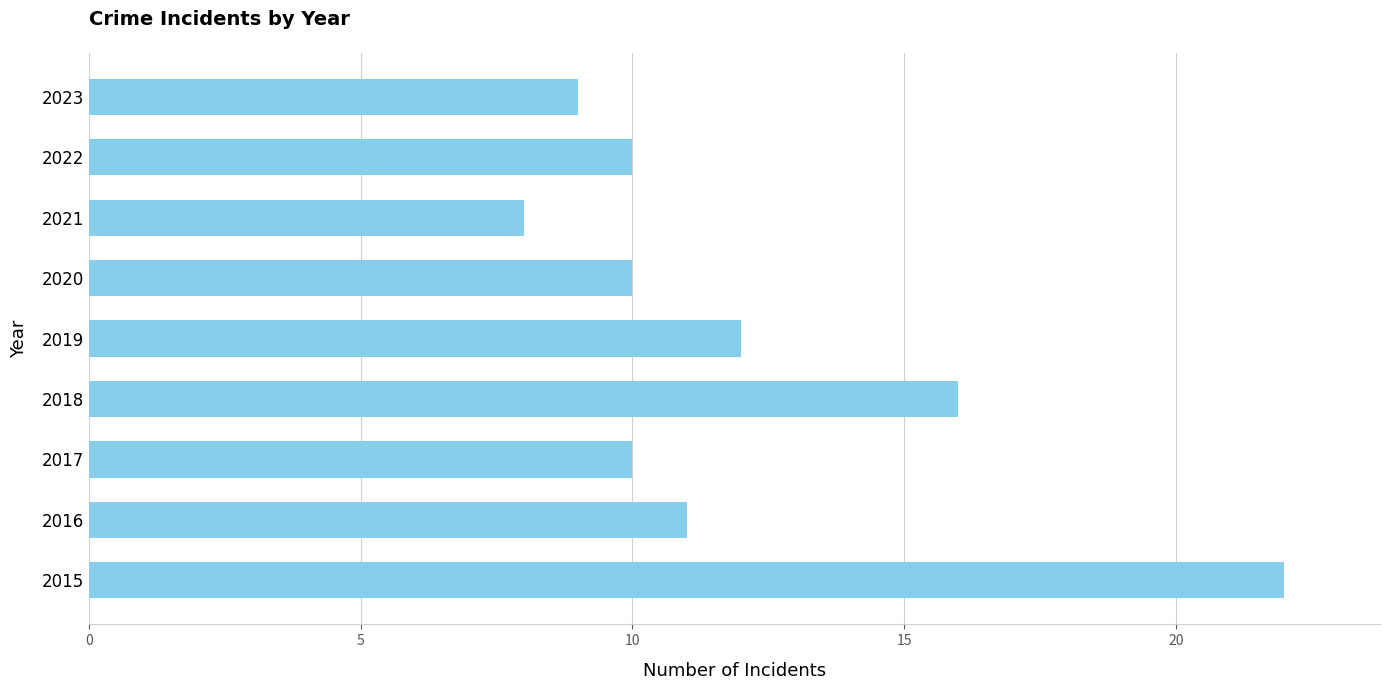

True or false: the data shows 17 at 2020.

False